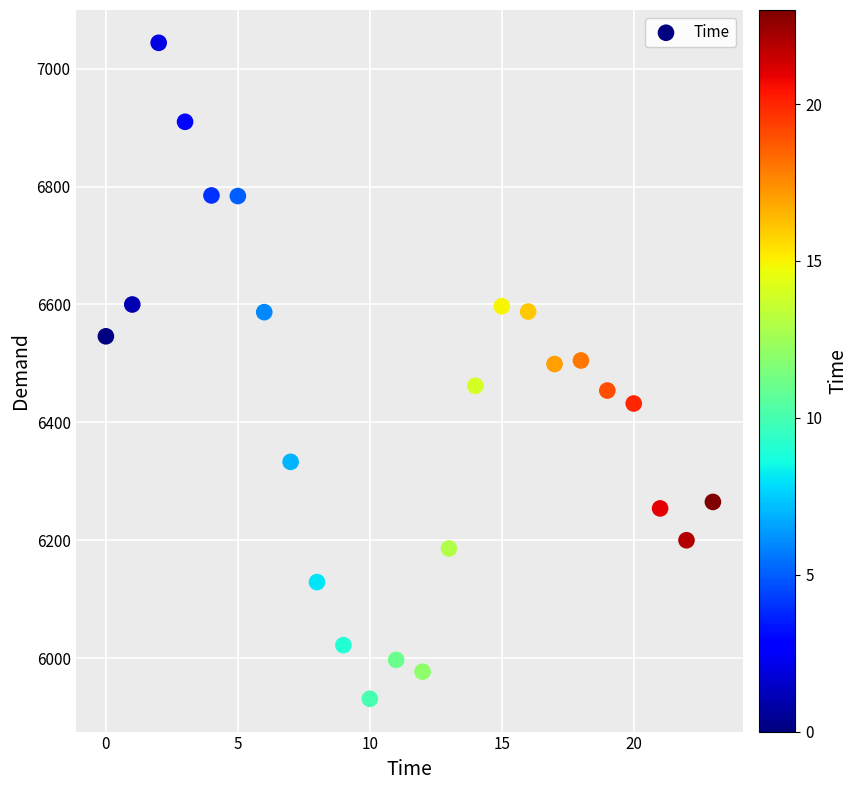

What is the range of Y values (max minus min)?

1113